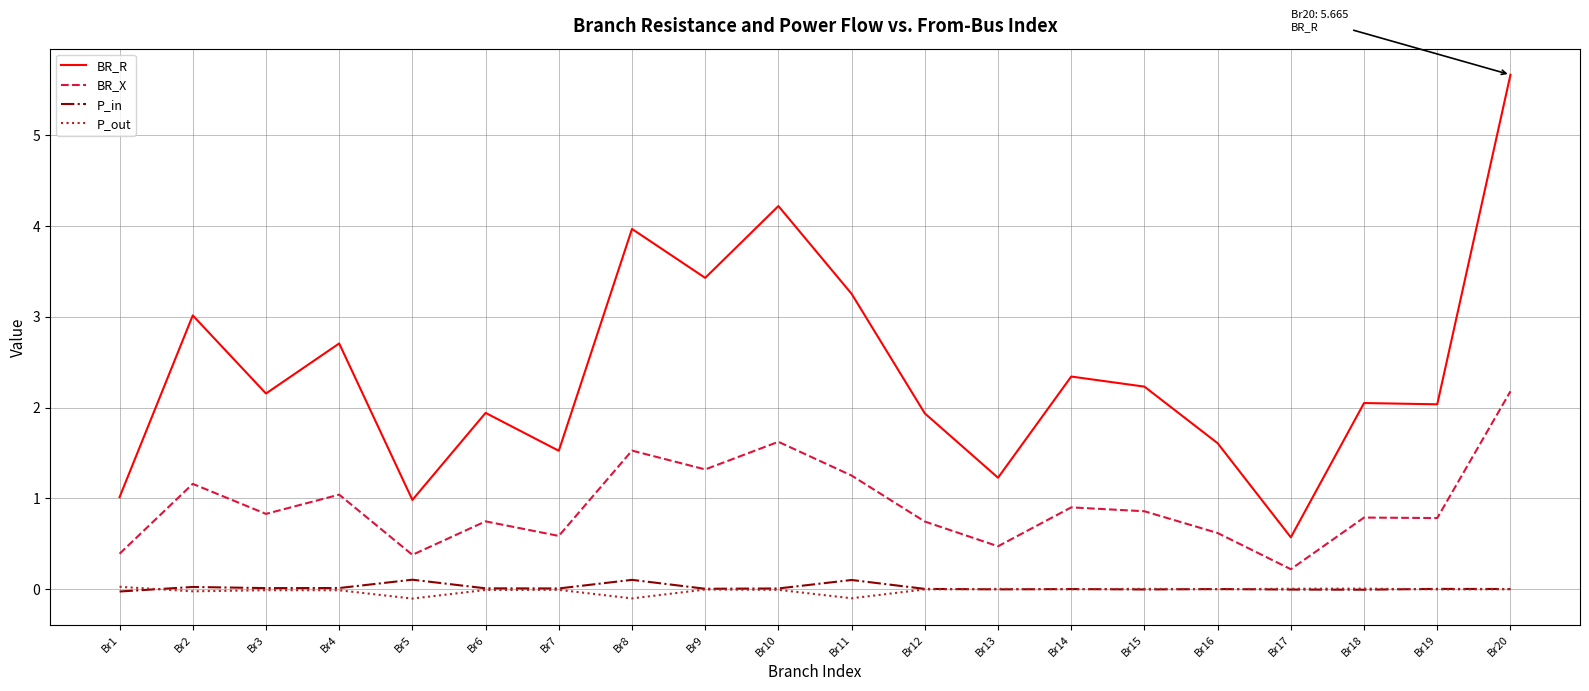

How many distinct data groups are displayed?

4